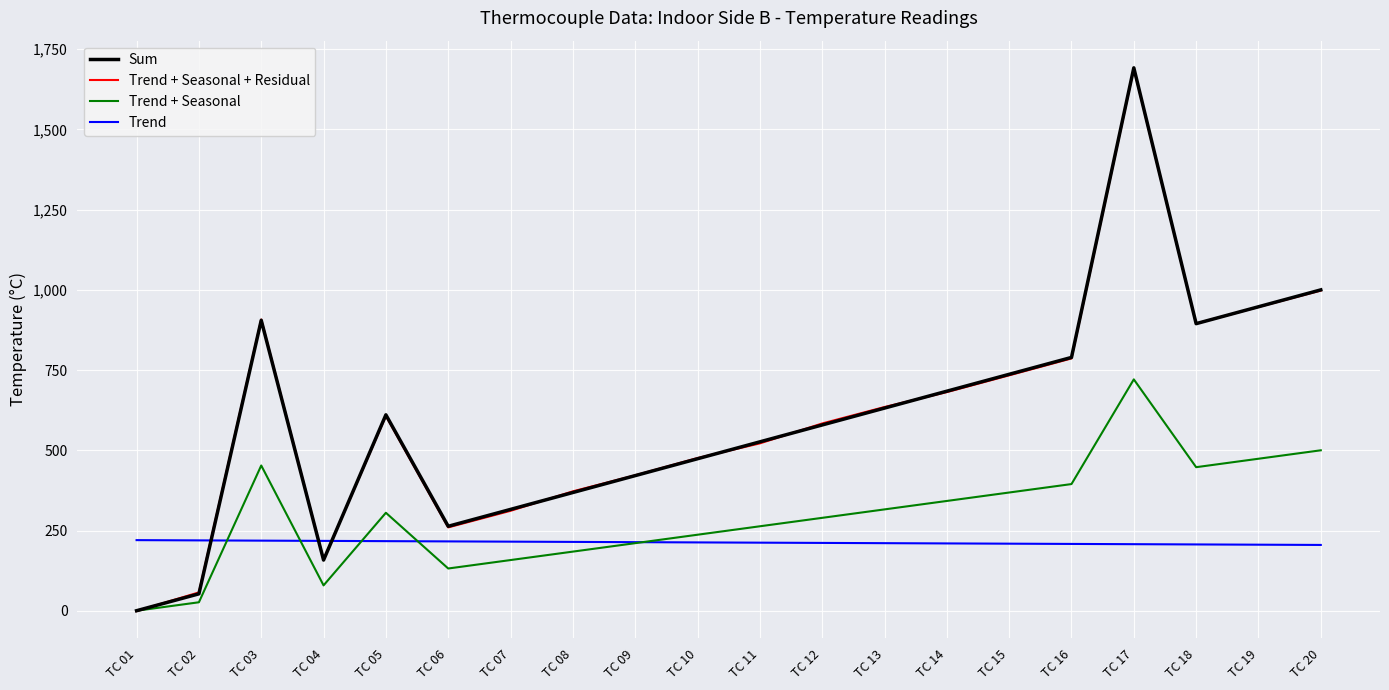

What value does the Sum series have at TC 14?

684.2